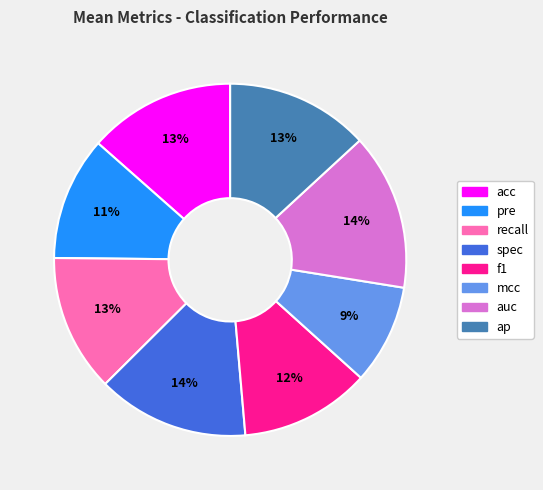

Is it true that recall is 13% of the pie?

True